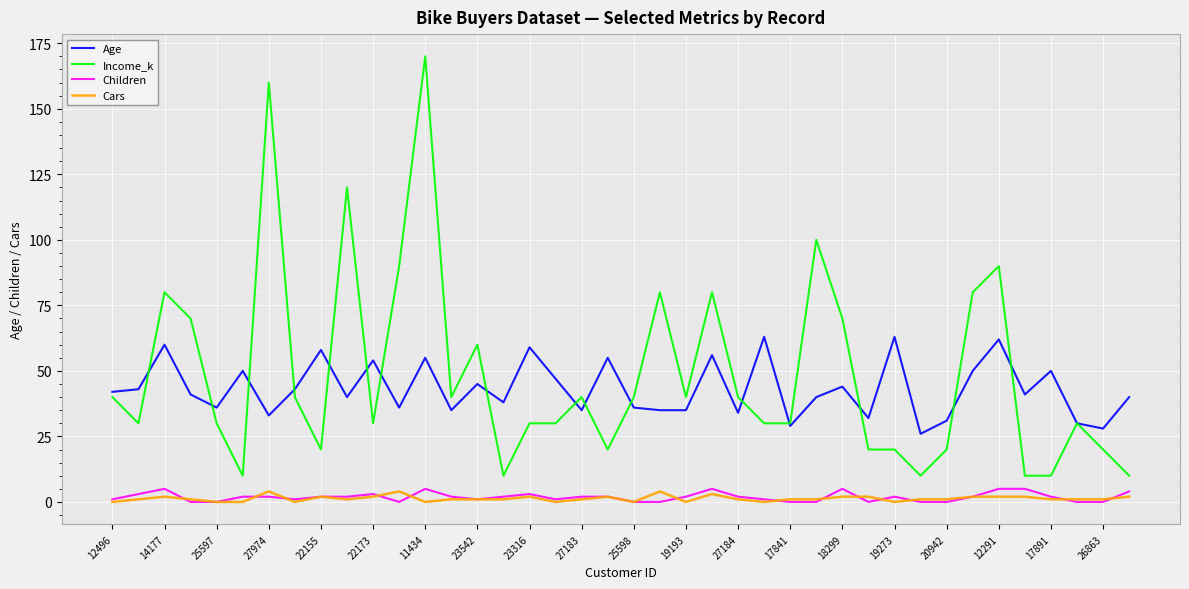

Which series has the largest range (max minus min)?

Income_k